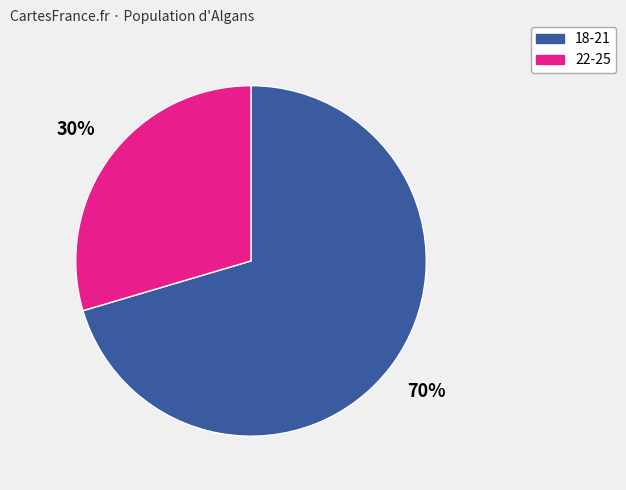

Does any single category account for the majority?

Yes